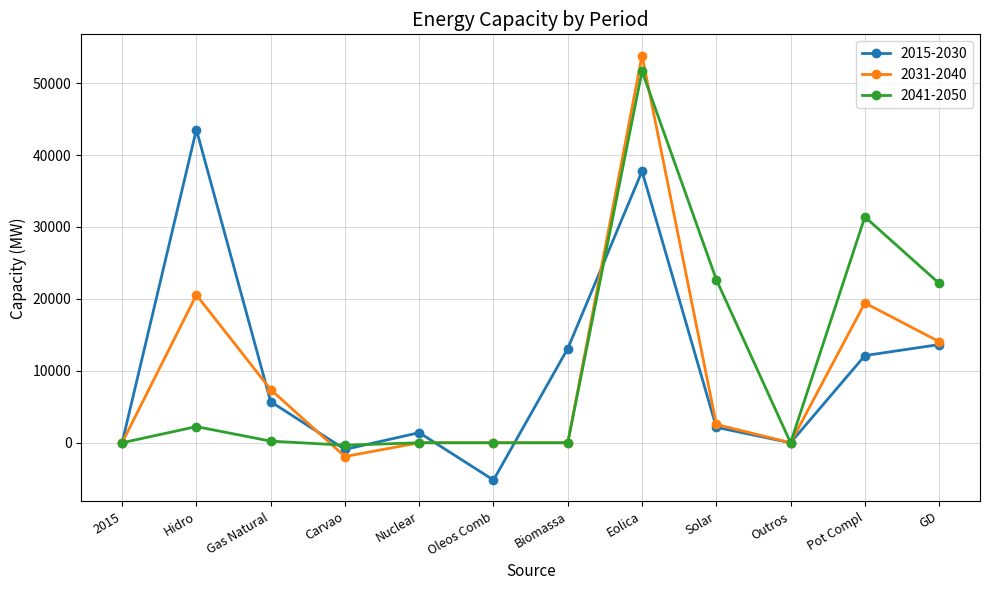

What is the difference between the second highest and second lowest values in the 2015-2030 series?

38673